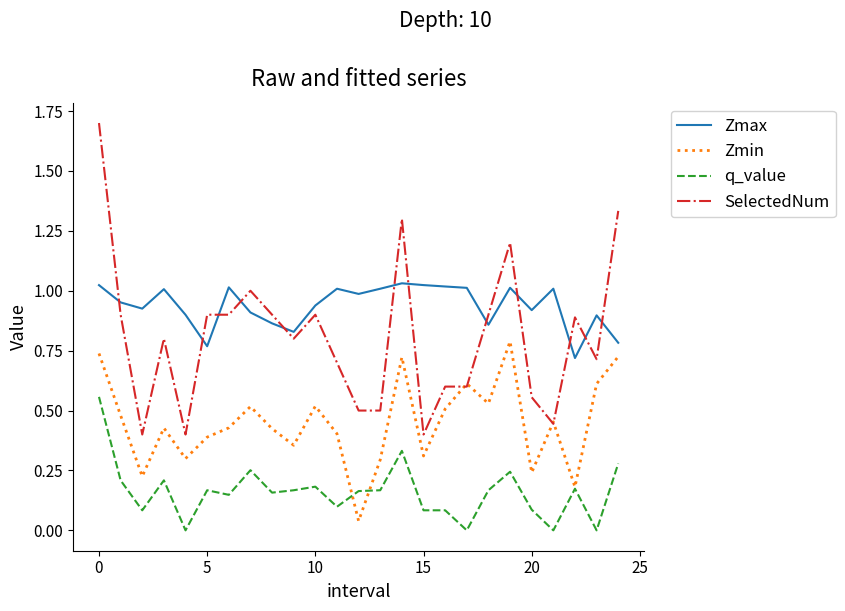

Which series has the largest total across all categories?

Zmax